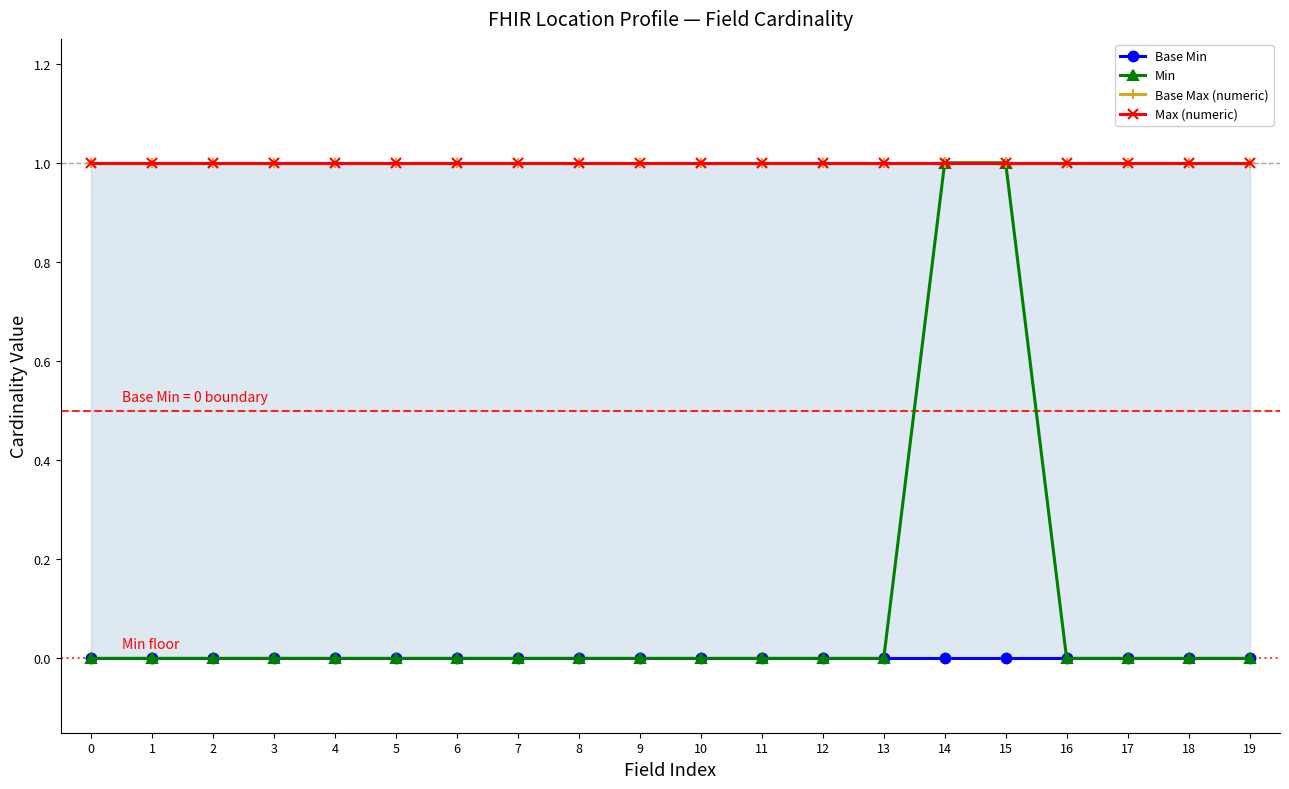

What is the value of the Max (numeric) point at the 7th from the left?

1